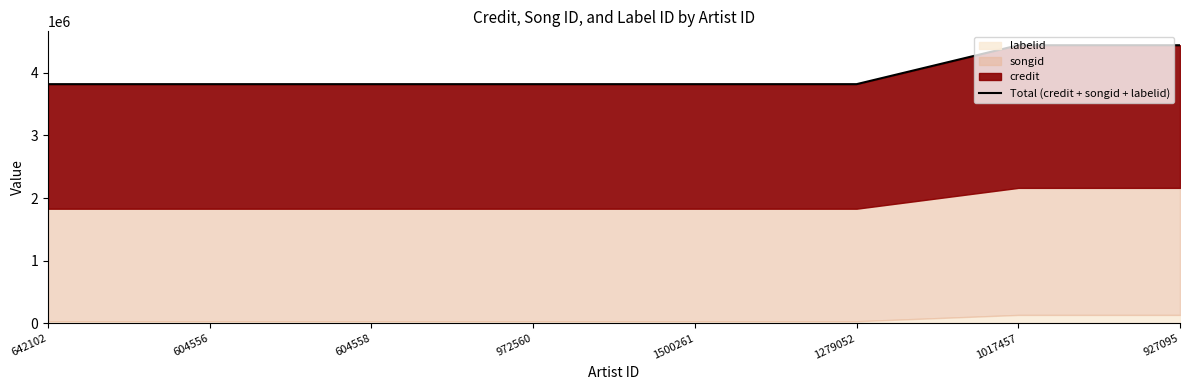

Reading left to right, list all the values displayed in this chart.

642102=3818251	604556=3818251	604558=3818251	972560=3818251	1500261=3818251	1279052=3818251	1017457=4439380	927095=4439380